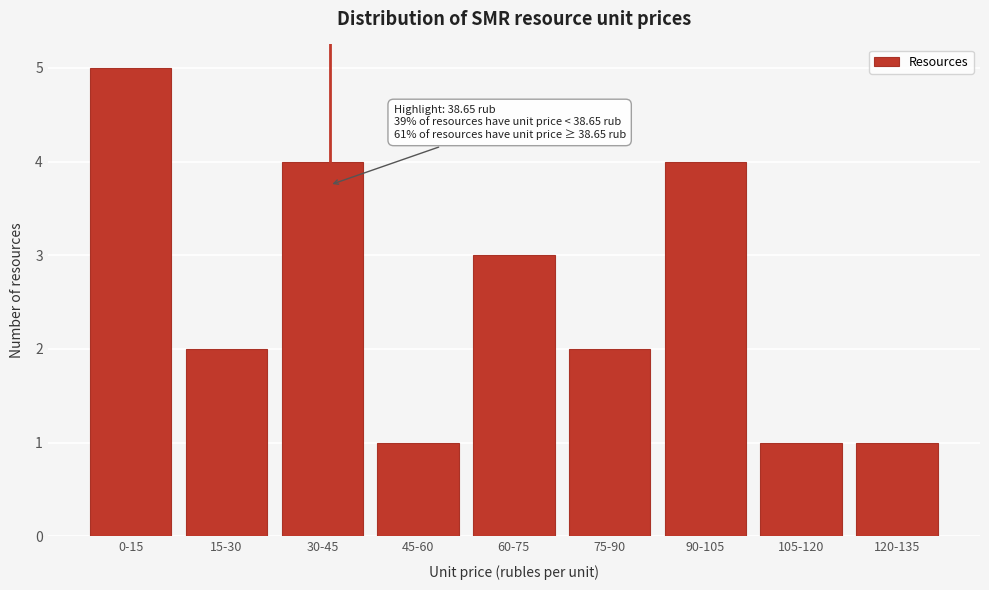

Reading right to left, extract all data points from this chart.

120-135=1	105-120=1	90-105=4	75-90=2	60-75=3	45-60=1	30-45=4	15-30=2	0-15=5